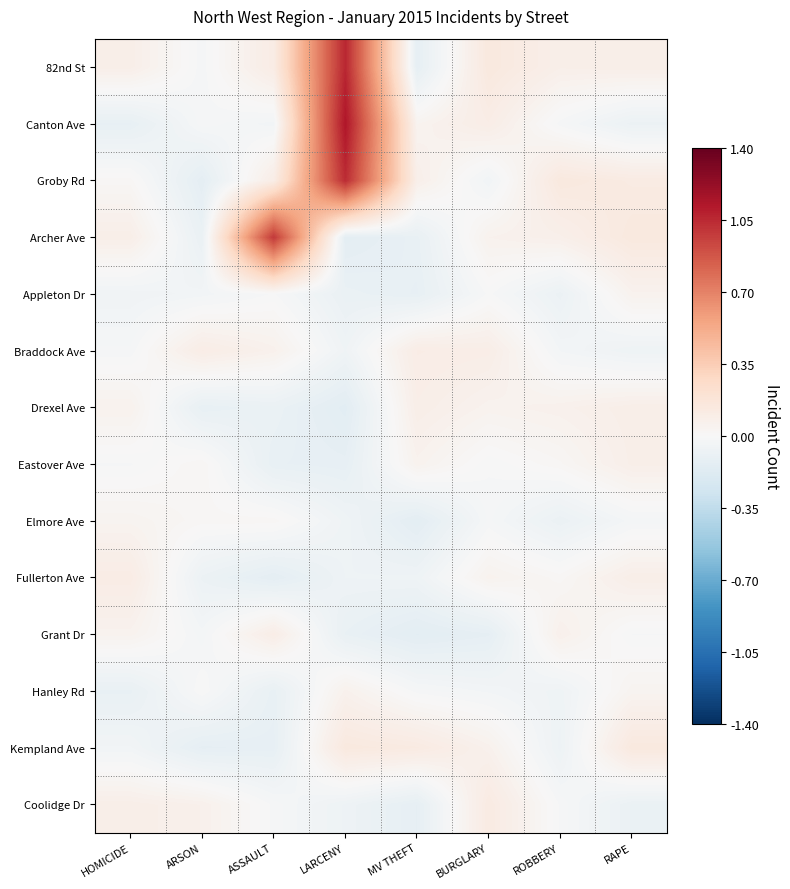

How many distinct data groups are displayed?

14